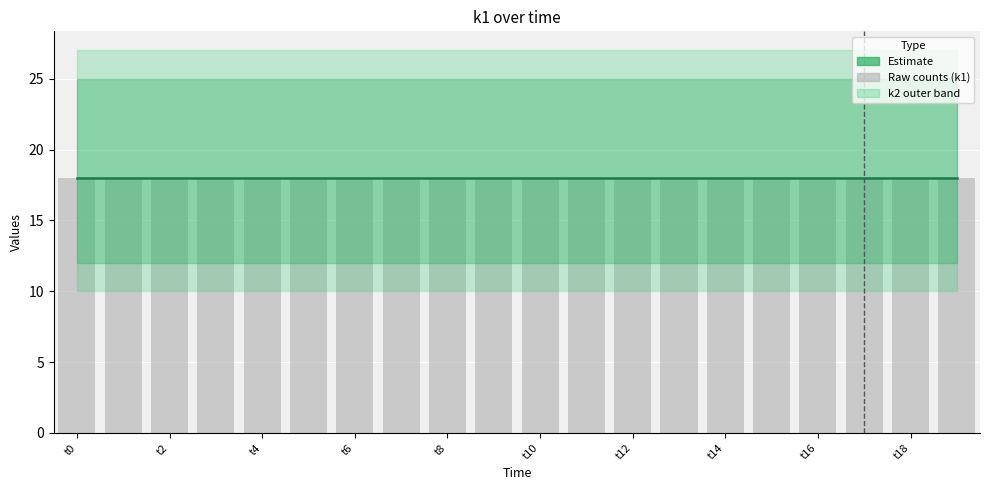

Which category has the lowest value in the k2 series?

t0